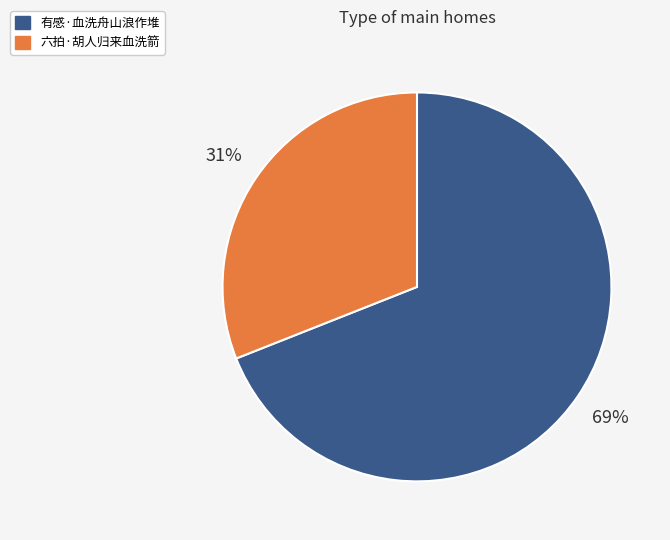

Is the sum of 六拍·胡人归来血洗箭 and 有感·血洗舟山浪作堆 greater than half?

Yes